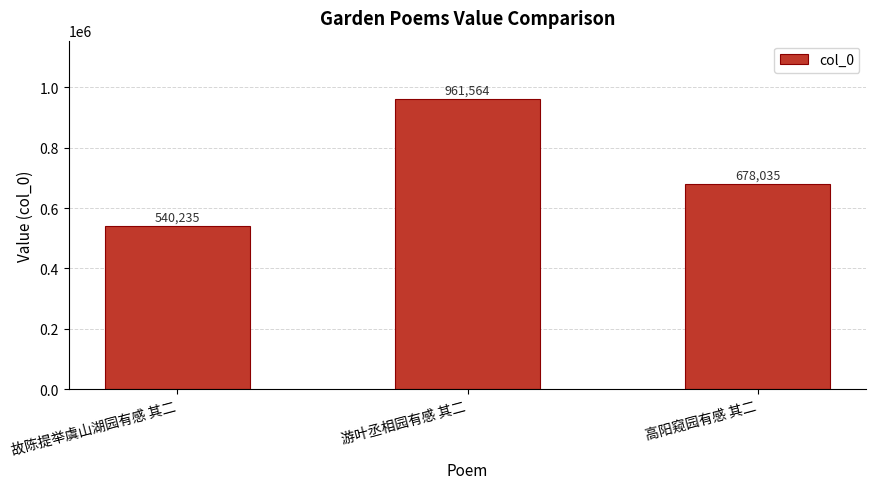

What is the change in value from 故陈提举虞山湖园有感 其二 to 高阳窥园有感 其二?

+137800